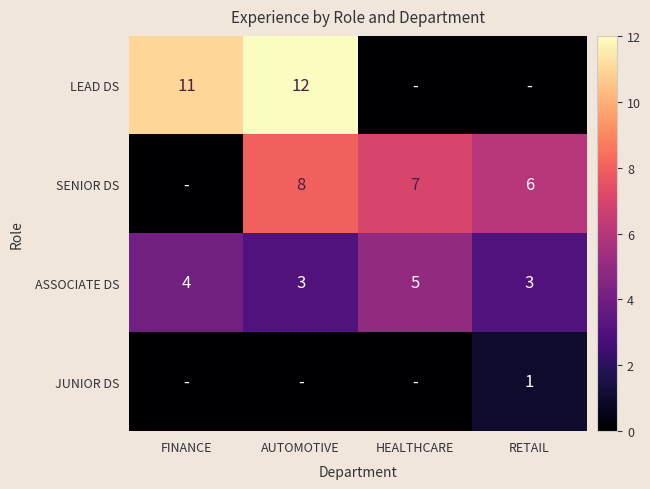

What is the sum of all ASSOCIATE DS values?

15